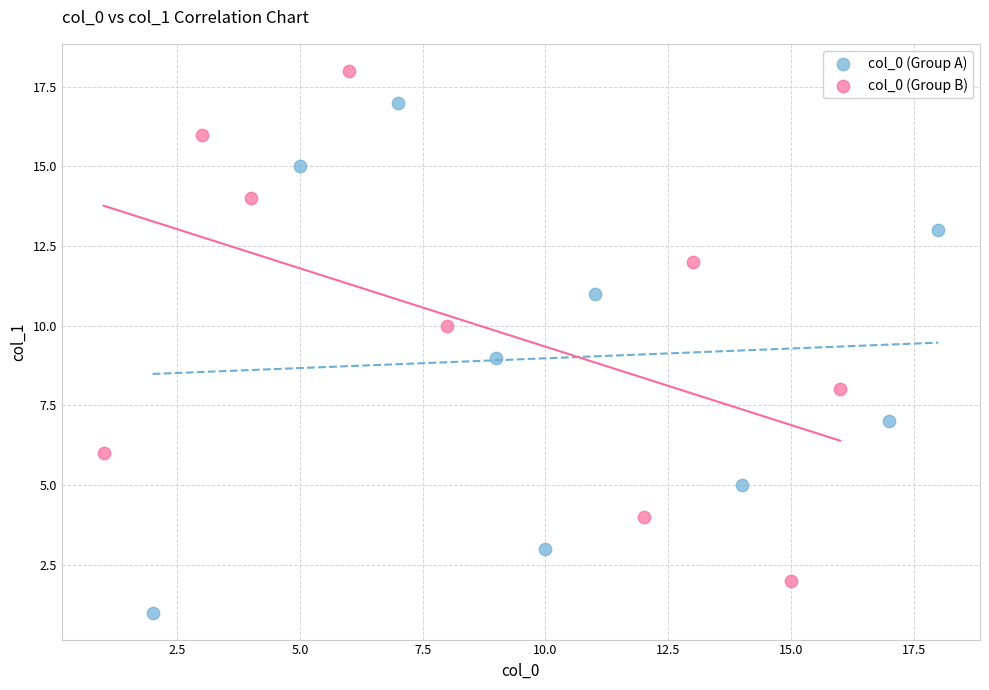

Which series reaches the minimum Y coordinate?

col_0 (Group A)